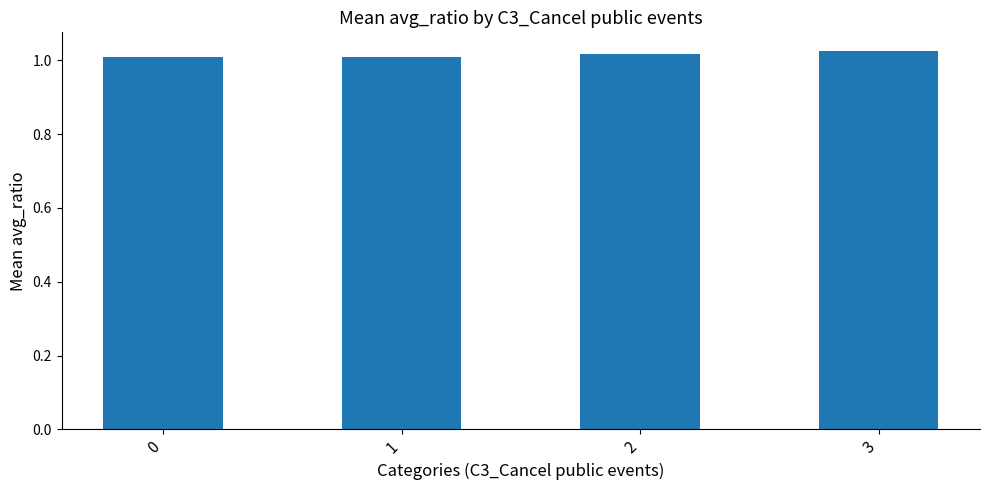

The value at 0 is 1.0. True or false?

True